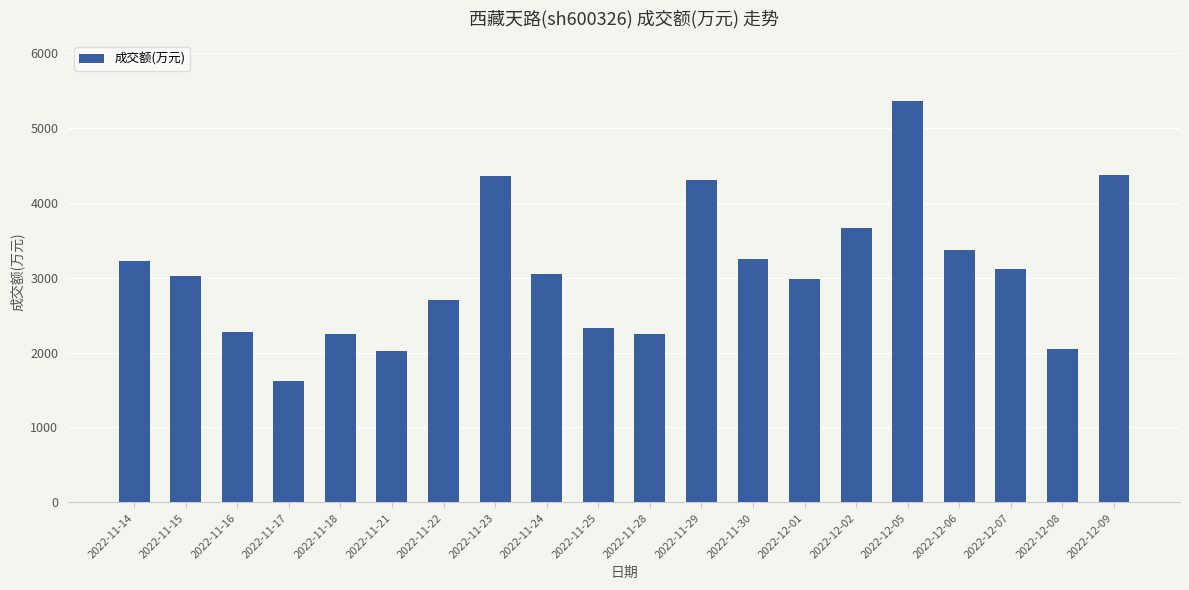

What is the change in value from 2022-11-29 to 2022-11-30?

-1058